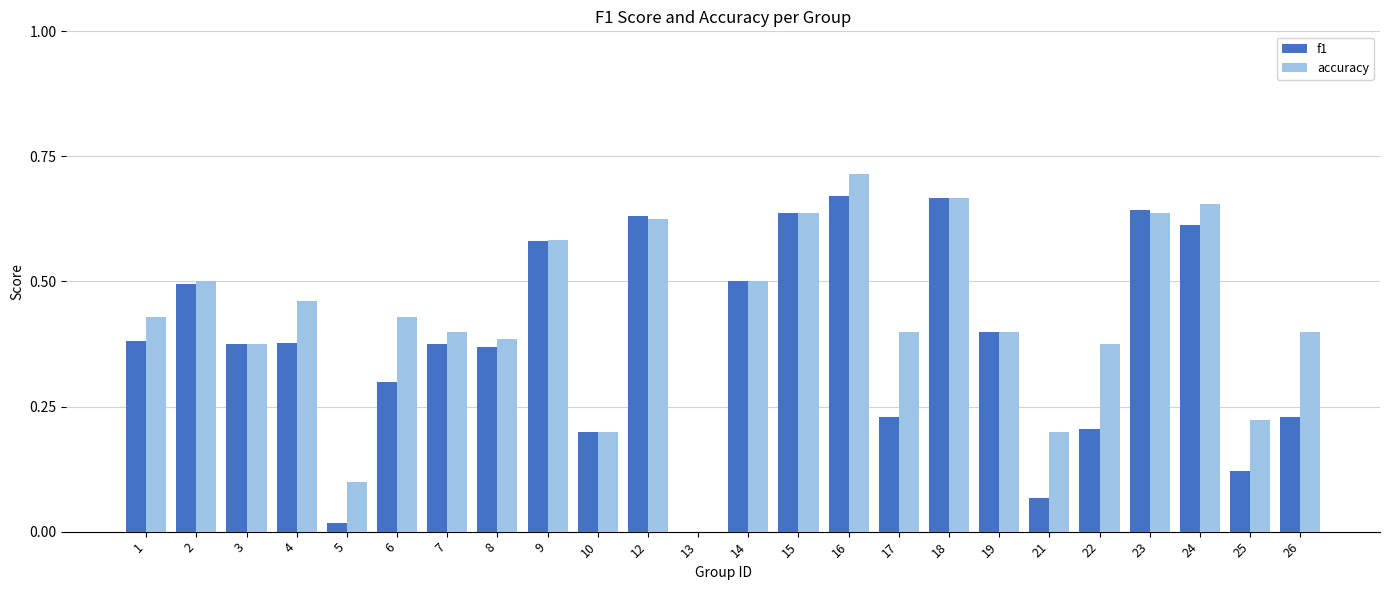

Are the bars grouped side by side (vs. stacked)?

Yes